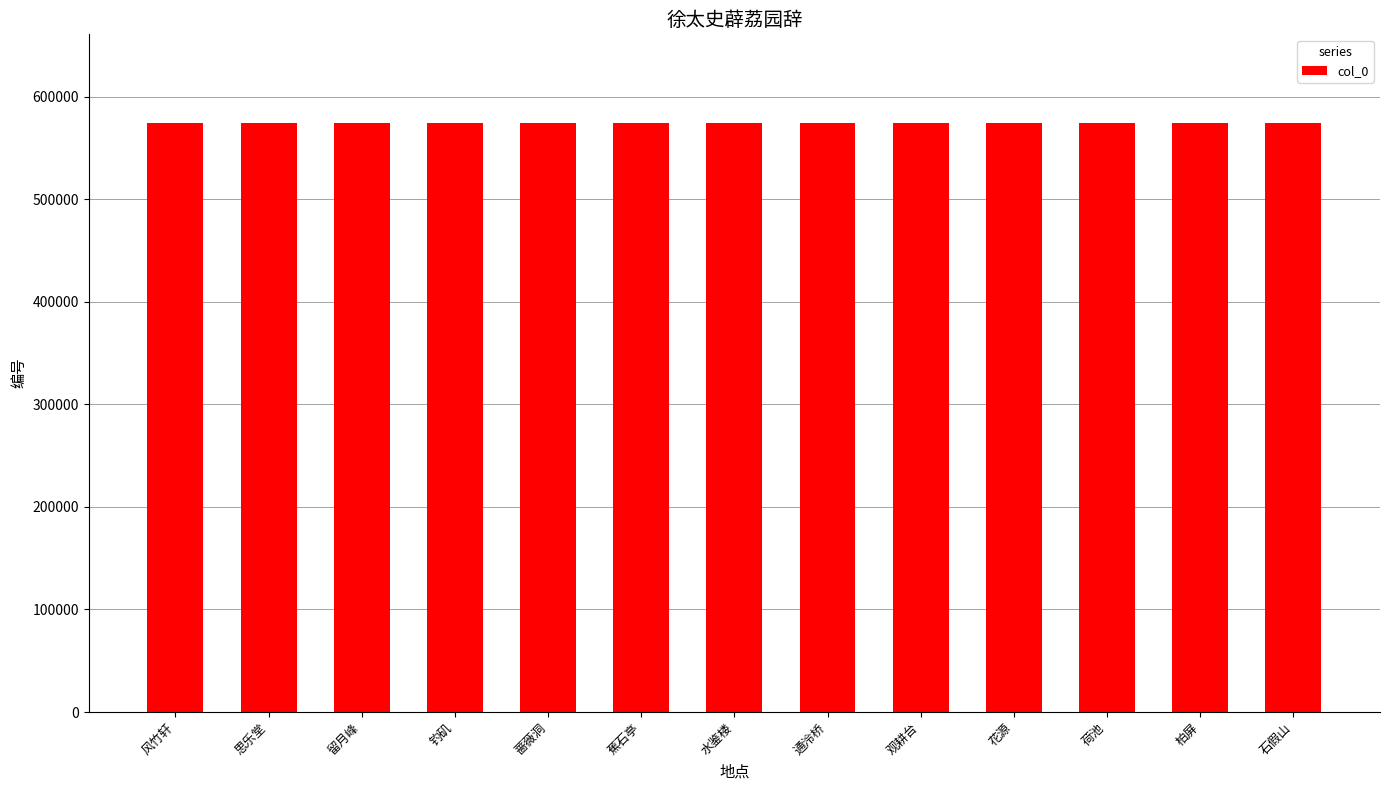

What is the maximum value shown in the chart?

574602